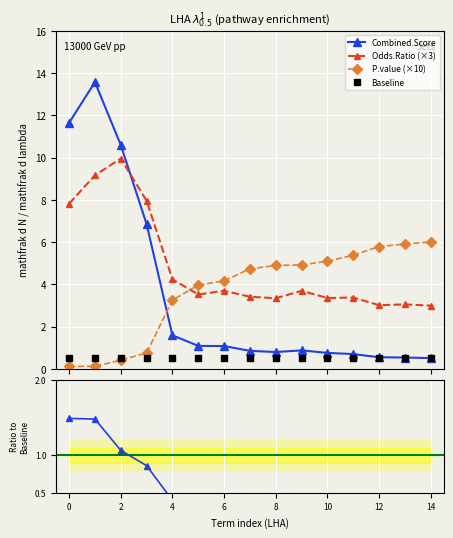

What is the lowest value of the Baseline series?

0.5